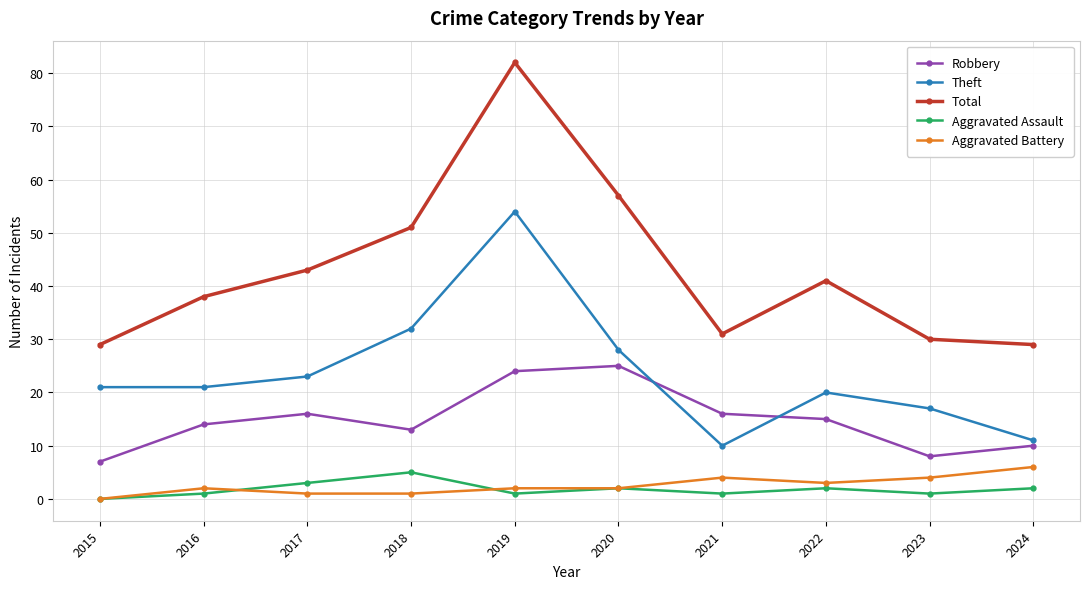

What is the value of the Theft point at the 3rd from the left?

23